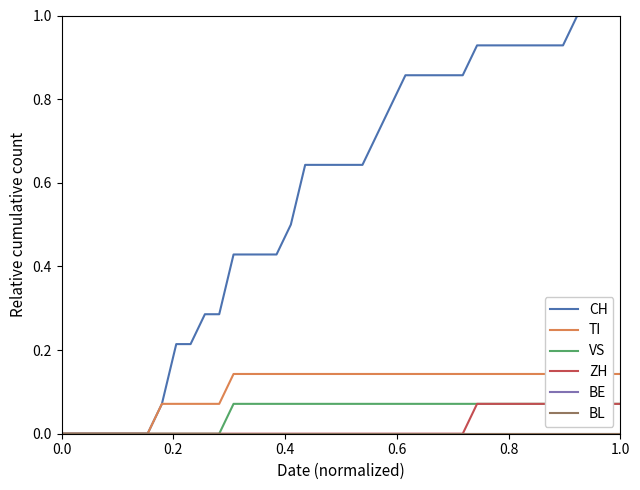

What is the average value of the CH series?

0.6